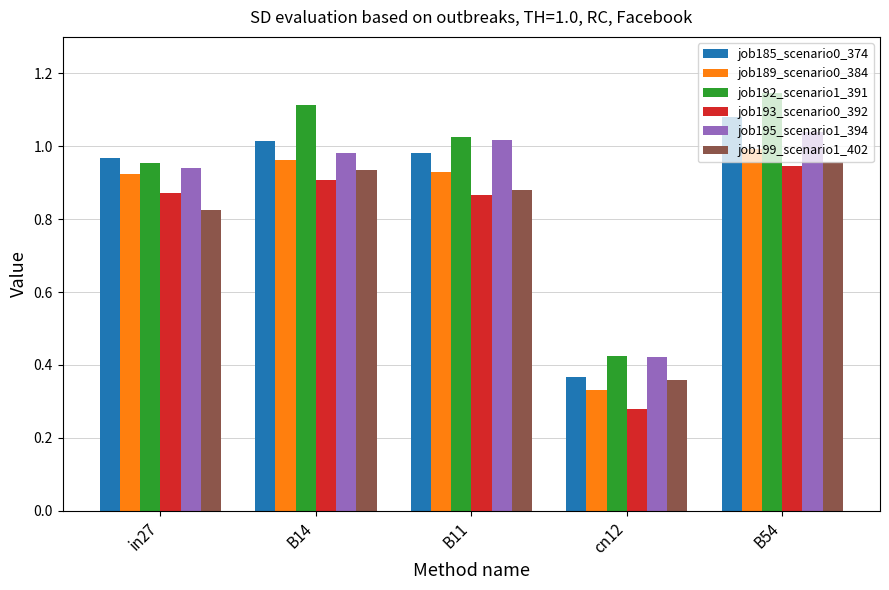

True or false: job185_scenario0_374 has a value of 1.8 at B54.

False